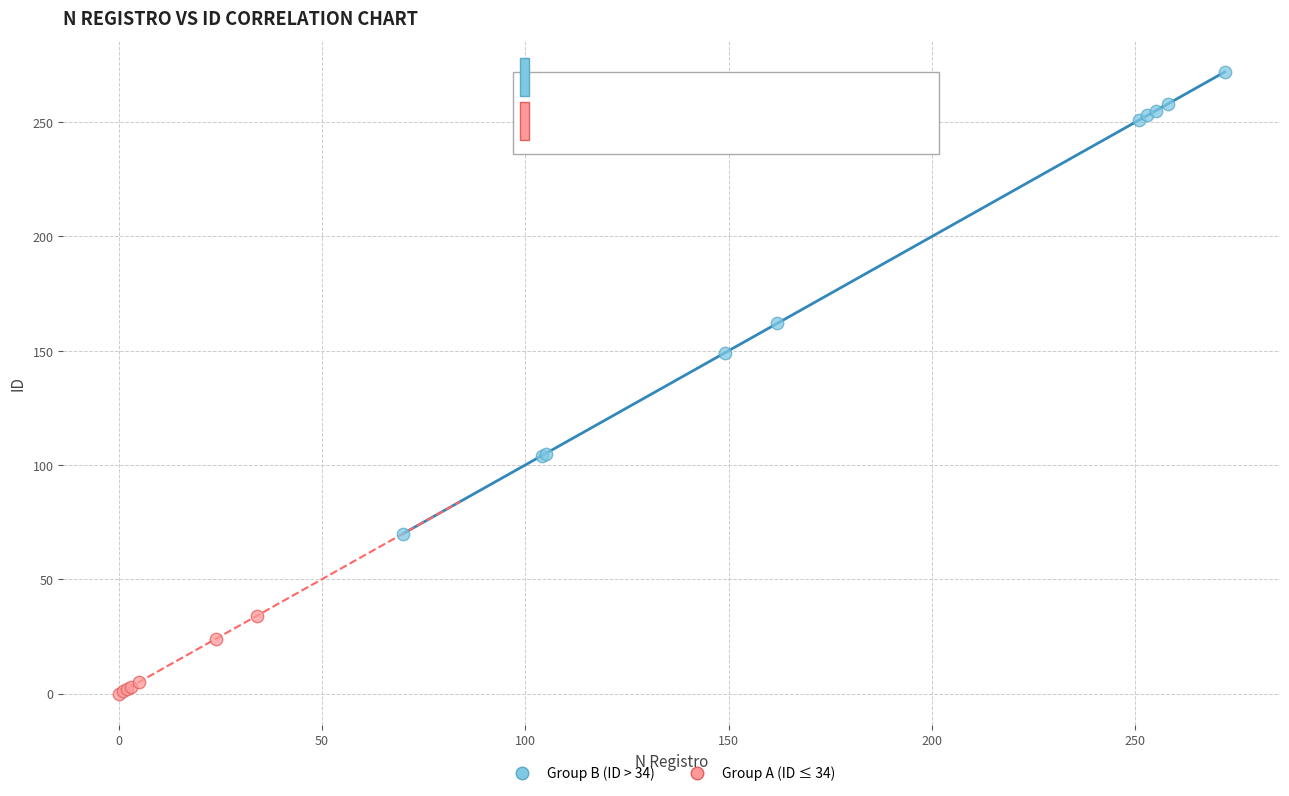

Which series reaches the minimum Y coordinate?

Group A (ID ≤ 34)